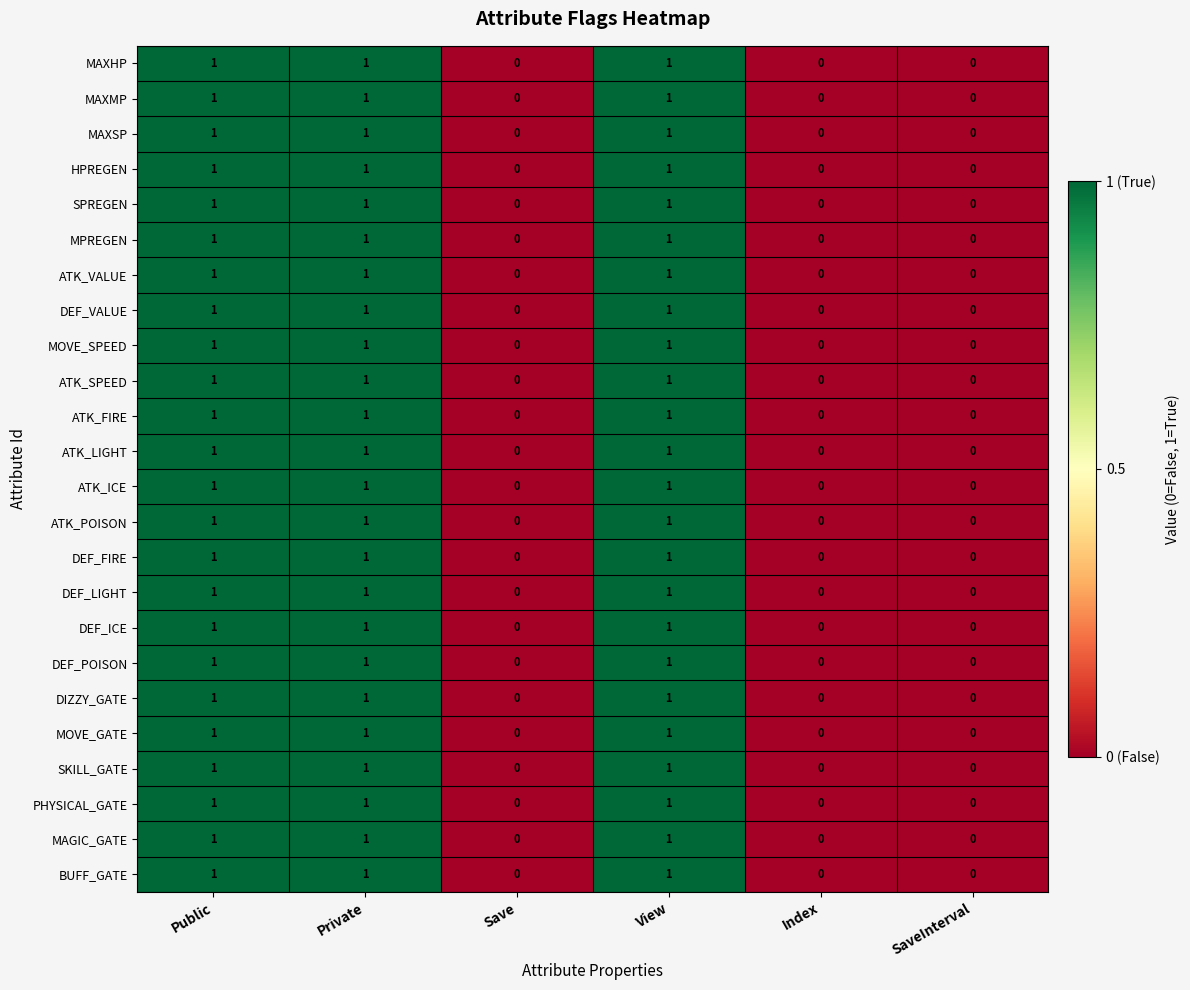

The value of ATK_SPEED at Private is 2. True or false?

False